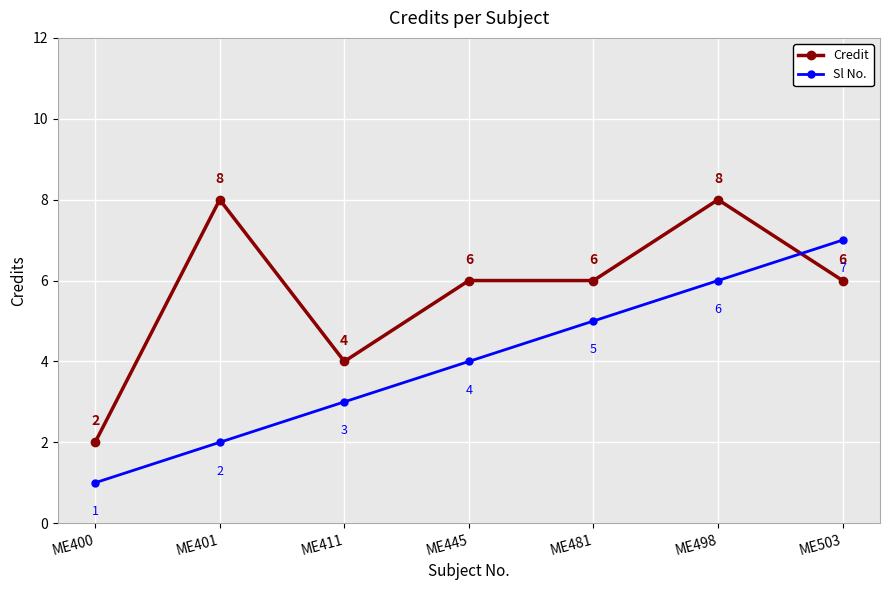

Rank the series by their average value, from lowest to highest.

Sl No., Credit